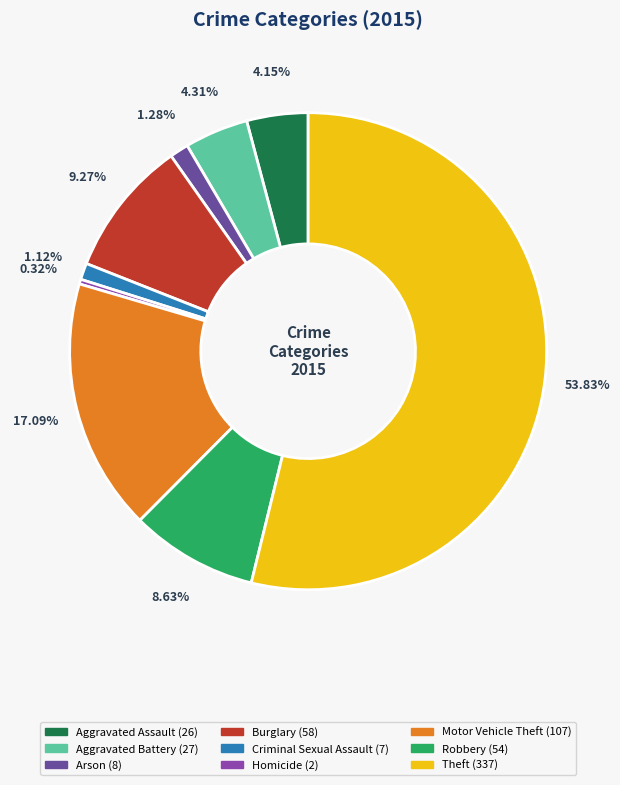

Is it true that Theft is 54% of the pie?

True